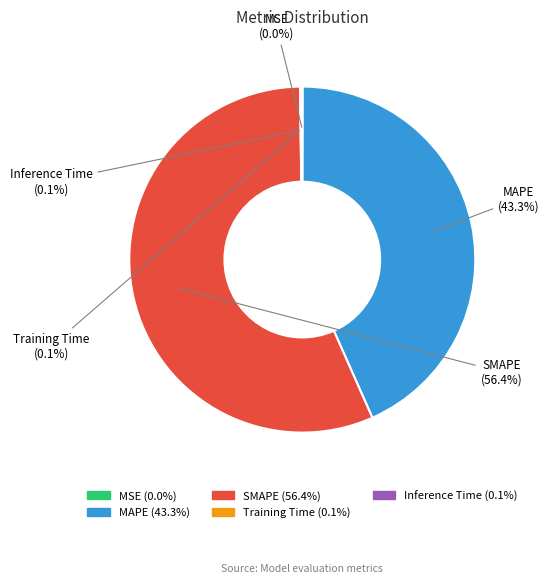

Which slice represents more than half of the pie?

SMAPE